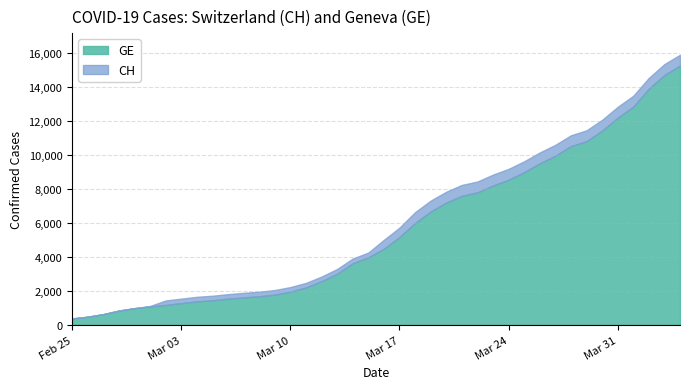

At which label is GE closest to 7829?

2020-03-22